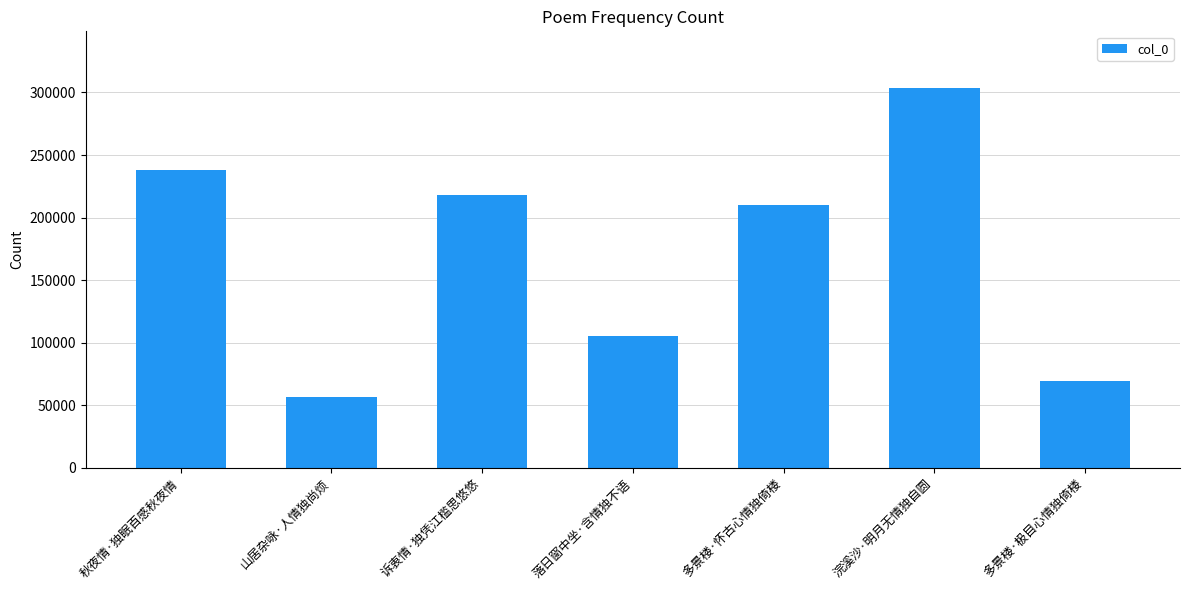

Which has a higher value, 落日窗中坐·含情独不语 or 浣溪沙·明月无情独自圆?

浣溪沙·明月无情独自圆